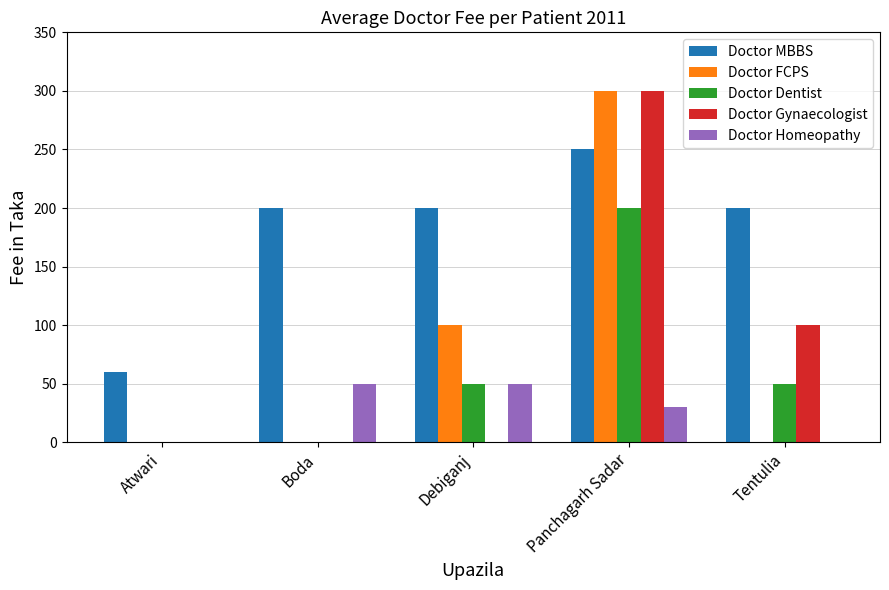

Reading right to left, list all the values displayed in this chart.

Doctor MBBS: 200	250	200	200	60
Doctor FCPS: 0	300	100	0	0
Doctor Dentist: 50	200	50	0	0
Doctor Gynaecologist: 100	300	0	0	0
Doctor Homeopathy: 0	30	50	50	0